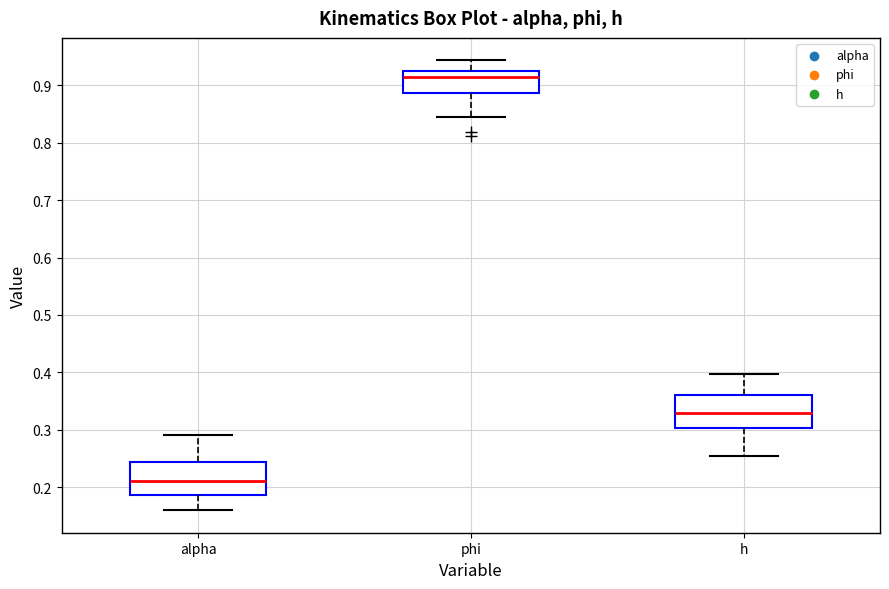

Where is the lower edge of the box for phi on the y-axis? The values are not printed on the chart, so give them approximately, as read against the axis.

0.89